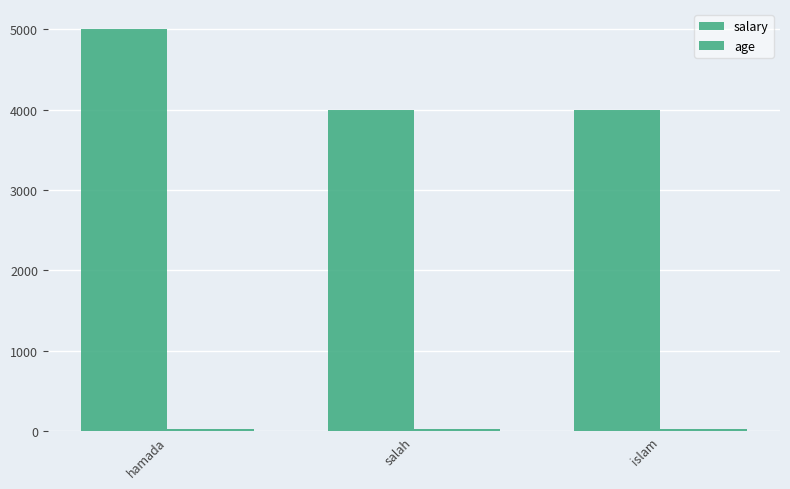

How many series are shown in this chart?

2